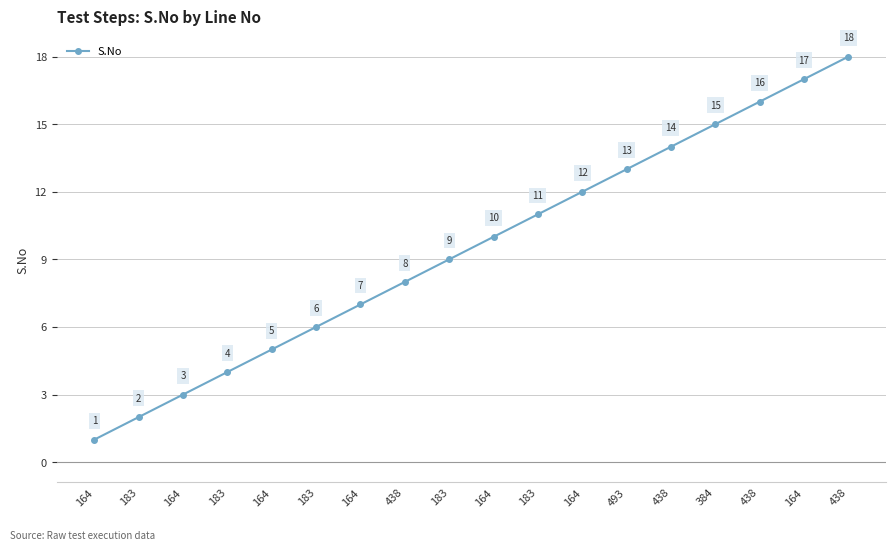

What is the difference between the maximum and second lowest values?

16